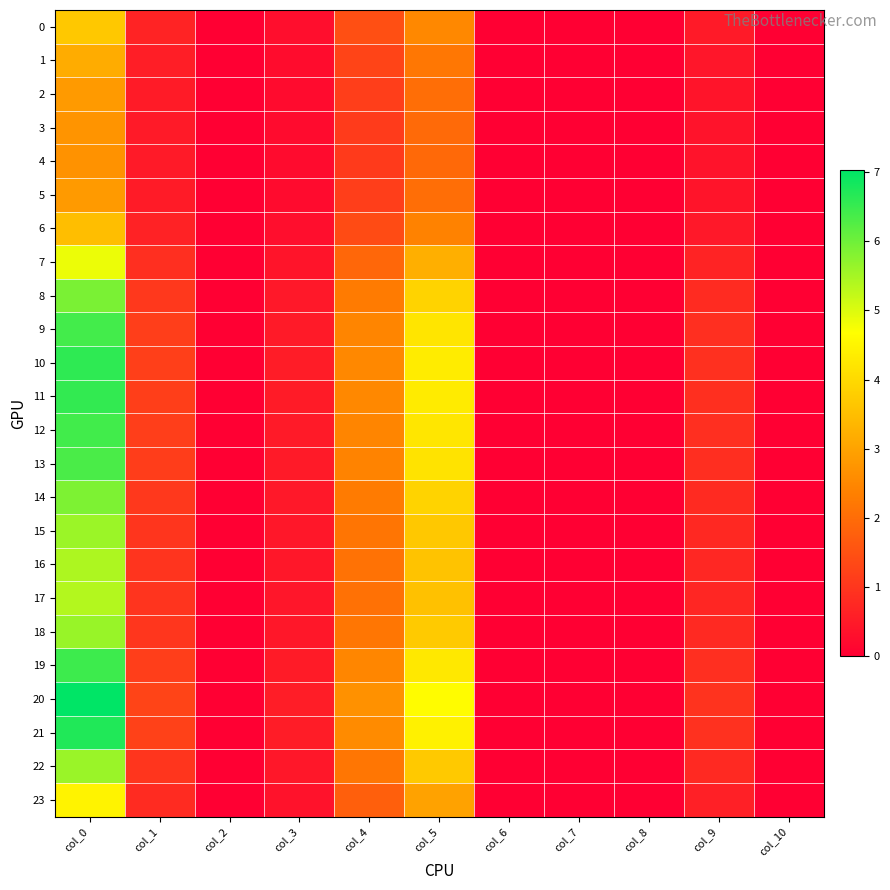

Reading left to right, list all the values displayed in this chart.

0: col_0=3.7	col_1=0.7	col_2=0.0	col_3=0.3	col_4=1.5	col_5=2.5	col_6=0.0	col_7=0.0	col_8=0.0	col_9=0.5	col_10=0.0
1: col_0=3.2	col_1=0.6	col_2=0.0	col_3=0.2	col_4=1.3	col_5=2.2	col_6=0.0	col_7=0.0	col_8=0.0	col_9=0.4	col_10=0.0
2: col_0=2.8	col_1=0.5	col_2=0.0	col_3=0.2	col_4=1.1	col_5=2.0	col_6=0.0	col_7=0.0	col_8=0.0	col_9=0.4	col_10=0.0
3: col_0=2.7	col_1=0.5	col_2=0.0	col_3=0.2	col_4=1.1	col_5=1.9	col_6=0.0	col_7=0.0	col_8=0.0	col_9=0.4	col_10=0.0
4: col_0=2.7	col_1=0.5	col_2=0.0	col_3=0.2	col_4=1.1	col_5=1.9	col_6=0.0	col_7=0.0	col_8=0.0	col_9=0.4	col_10=0.0
5: col_0=2.8	col_1=0.5	col_2=0.0	col_3=0.2	col_4=1.1	col_5=2.0	col_6=0.0	col_7=0.0	col_8=0.0	col_9=0.4	col_10=0.0
6: col_0=3.5	col_1=0.6	col_2=0.0	col_3=0.3	col_4=1.4	col_5=2.4	col_6=0.0	col_7=0.0	col_8=0.0	col_9=0.5	col_10=0.0
7: col_0=4.8	col_1=0.9	col_2=0.0	col_3=0.4	col_4=1.9	col_5=3.2	col_6=0.0	col_7=0.0	col_8=0.0	col_9=0.7	col_10=0.0
8: col_0=5.9	col_1=1.1	col_2=0.0	col_3=0.5	col_4=2.3	col_5=3.9	col_6=0.0	col_7=0.0	col_8=0.0	col_9=0.8	col_10=0.0
9: col_0=6.4	col_1=1.1	col_2=0.0	col_3=0.5	col_4=2.5	col_5=4.2	col_6=0.0	col_7=0.0	col_8=0.0	col_9=0.9	col_10=0.0
10: col_0=6.6	col_1=1.2	col_2=0.0	col_3=0.5	col_4=2.5	col_5=4.3	col_6=0.0	col_7=0.0	col_8=0.0	col_9=0.9	col_10=0.0
11: col_0=6.6	col_1=1.2	col_2=0.0	col_3=0.5	col_4=2.5	col_5=4.3	col_6=0.0	col_7=0.0	col_8=0.0	col_9=0.9	col_10=0.0
12: col_0=6.4	col_1=1.1	col_2=0.0	col_3=0.5	col_4=2.5	col_5=4.2	col_6=0.0	col_7=0.0	col_8=0.0	col_9=0.9	col_10=0.0
13: col_0=6.3	col_1=1.1	col_2=0.0	col_3=0.5	col_4=2.4	col_5=4.2	col_6=0.0	col_7=0.0	col_8=0.0	col_9=0.9	col_10=0.0
14: col_0=5.9	col_1=1.0	col_2=0.0	col_3=0.5	col_4=2.3	col_5=3.9	col_6=0.0	col_7=0.0	col_8=0.0	col_9=0.8	col_10=0.0
15: col_0=5.6	col_1=1.0	col_2=0.0	col_3=0.4	col_4=2.2	col_5=3.7	col_6=0.0	col_7=0.0	col_8=0.0	col_9=0.8	col_10=0.0
16: col_0=5.4	col_1=1.0	col_2=0.0	col_3=0.4	col_4=2.1	col_5=3.6	col_6=0.0	col_7=0.0	col_8=0.0	col_9=0.7	col_10=0.0
17: col_0=5.4	col_1=1.0	col_2=0.0	col_3=0.4	col_4=2.1	col_5=3.6	col_6=0.0	col_7=0.0	col_8=0.0	col_9=0.7	col_10=0.0
18: col_0=5.6	col_1=1.0	col_2=0.0	col_3=0.4	col_4=2.2	col_5=3.7	col_6=0.0	col_7=0.0	col_8=0.0	col_9=0.8	col_10=0.0
19: col_0=6.5	col_1=1.1	col_2=0.0	col_3=0.5	col_4=2.5	col_5=4.3	col_6=0.0	col_7=0.0	col_8=0.0	col_9=0.9	col_10=0.0
20: col_0=7.0	col_1=1.2	col_2=0.0	col_3=0.6	col_4=2.7	col_5=4.6	col_6=0.0	col_7=0.0	col_8=0.0	col_9=1.0	col_10=0.0
21: col_0=6.7	col_1=1.2	col_2=0.0	col_3=0.5	col_4=2.6	col_5=4.4	col_6=0.0	col_7=0.0	col_8=0.0	col_9=0.9	col_10=0.0
22: col_0=5.6	col_1=1.0	col_2=0.0	col_3=0.4	col_4=2.2	col_5=3.7	col_6=0.0	col_7=0.0	col_8=0.0	col_9=0.8	col_10=0.0
23: col_0=4.5	col_1=0.8	col_2=0.0	col_3=0.3	col_4=1.8	col_5=3.0	col_6=0.0	col_7=0.0	col_8=0.0	col_9=0.6	col_10=0.0